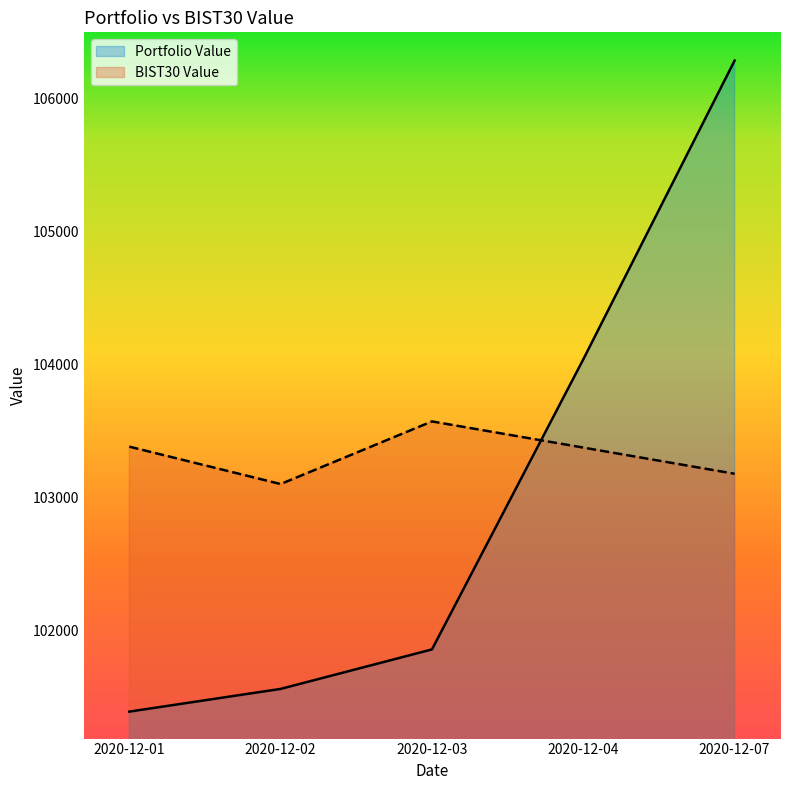

Which series ends up on top after the final intersection of Portfolio Value and BIST30 Value?

Portfolio Value